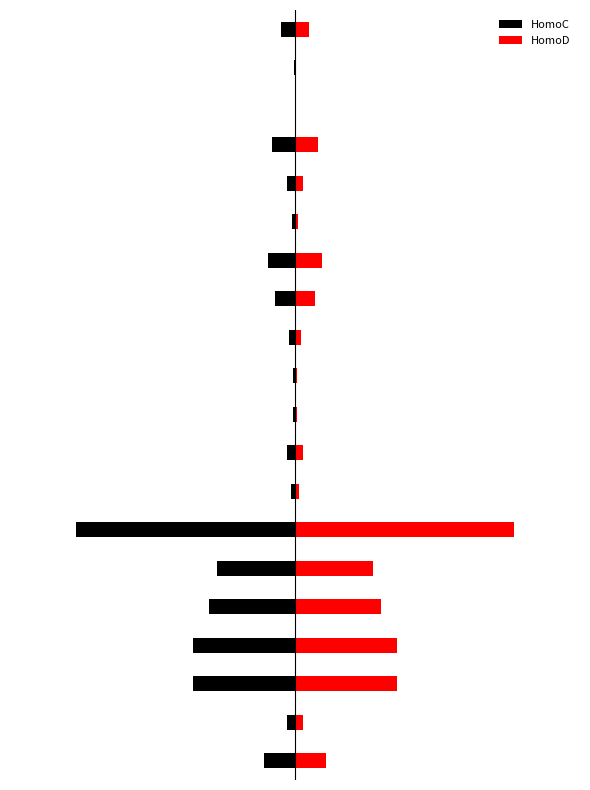

How many bars are there in each group?

2